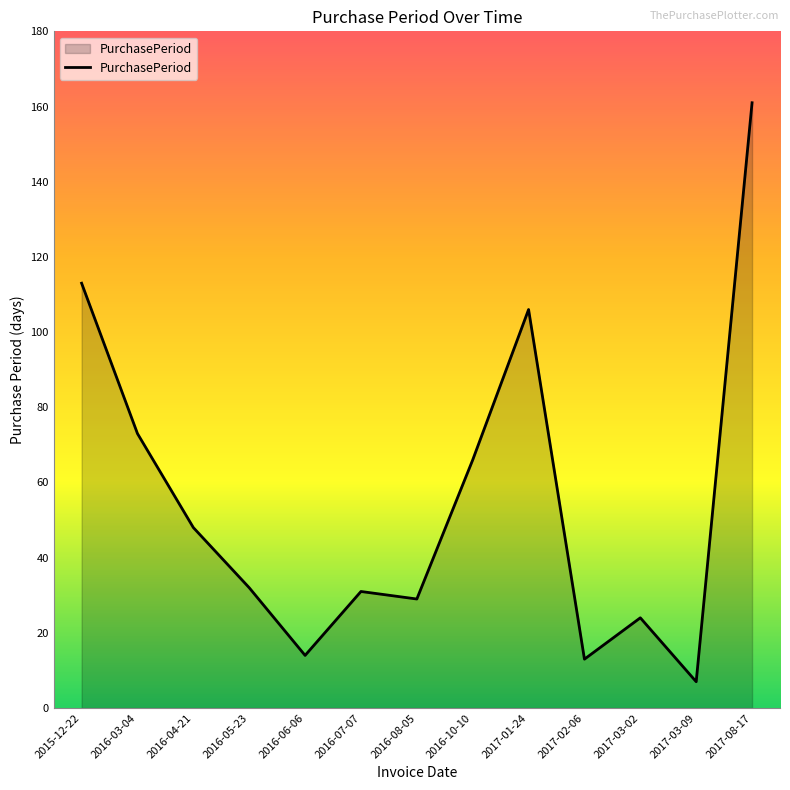

Reading left to right, list all the values displayed in this chart.

2015-12-22=113	2016-03-04=73	2016-04-21=48	2016-05-23=32	2016-06-06=14	2016-07-07=31	2016-08-05=29	2016-10-10=66	2017-01-24=106	2017-02-06=13	2017-03-02=24	2017-03-09=7	2017-08-17=161